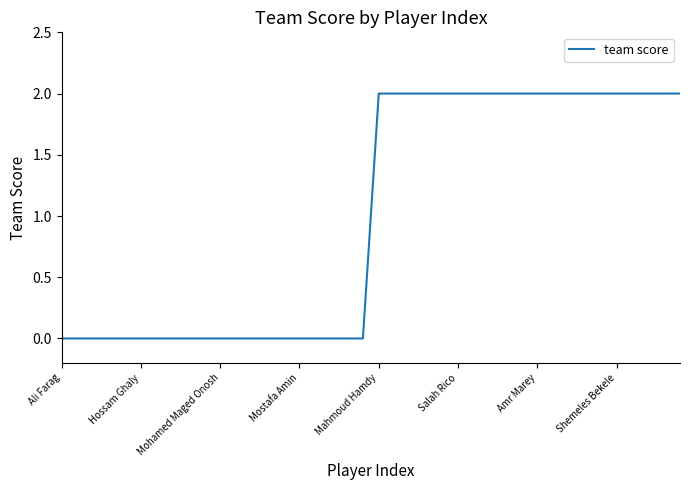

Is this an area chart (filled region under the line)?

No